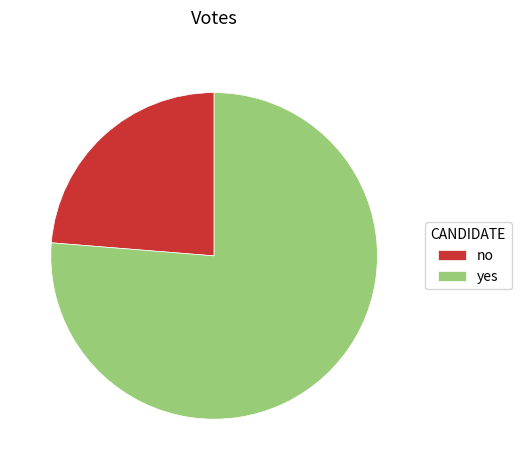

How many segments does this pie chart have?

2